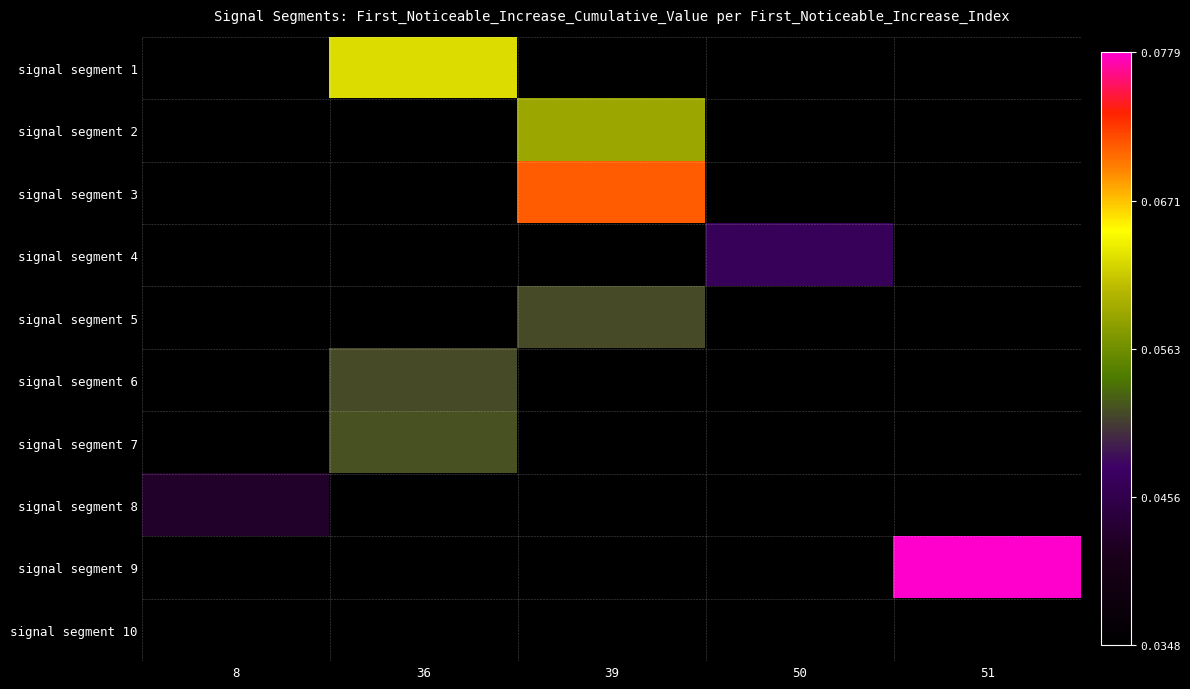

Count the number of categories in the chart.

5